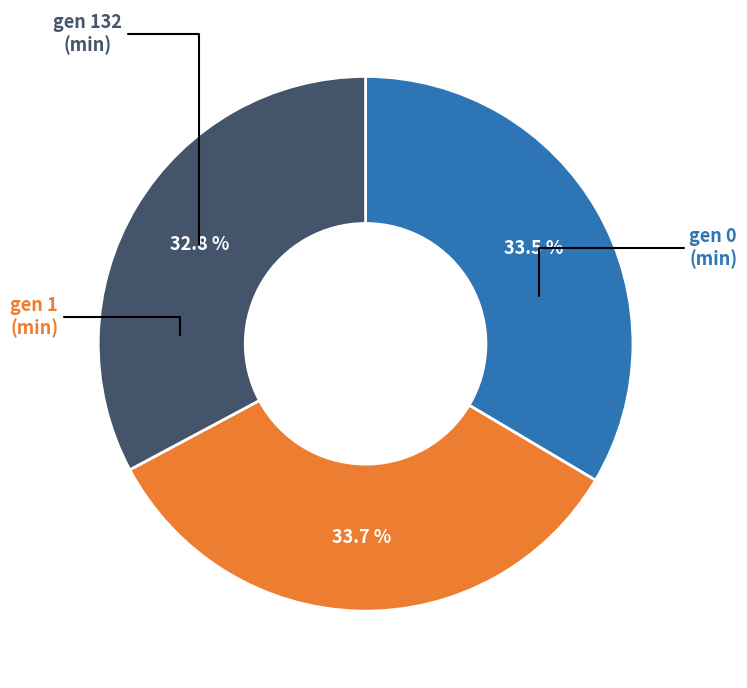

Is the sum of gen 132 (min) and gen 1 (min) greater than half?

Yes